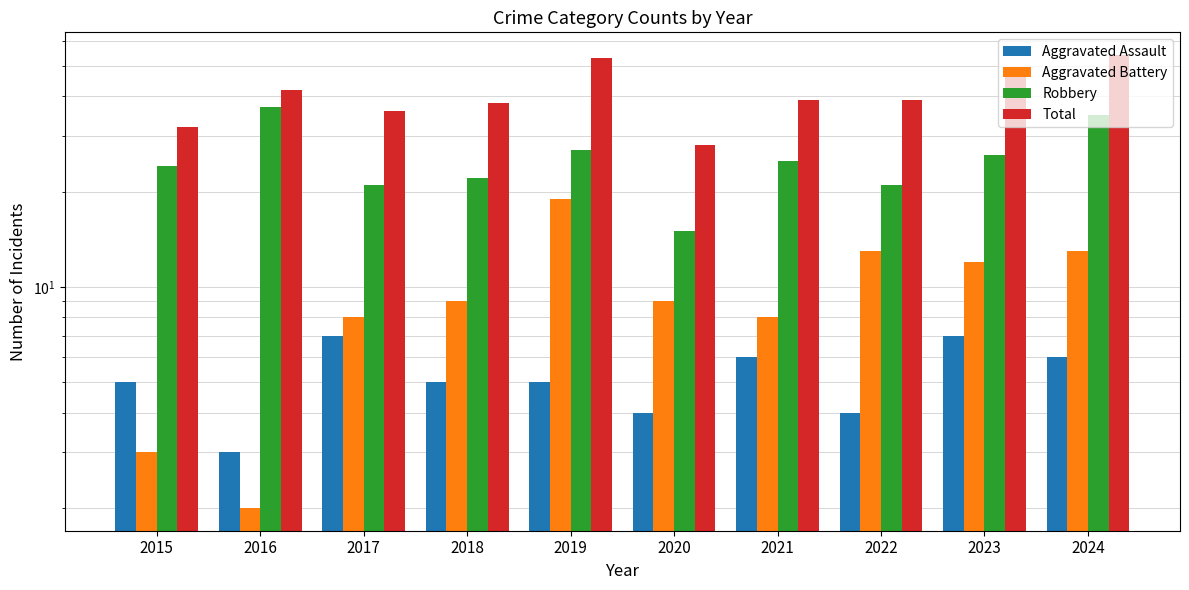

What is the difference between the second highest and minimum values in the Robbery series?

20